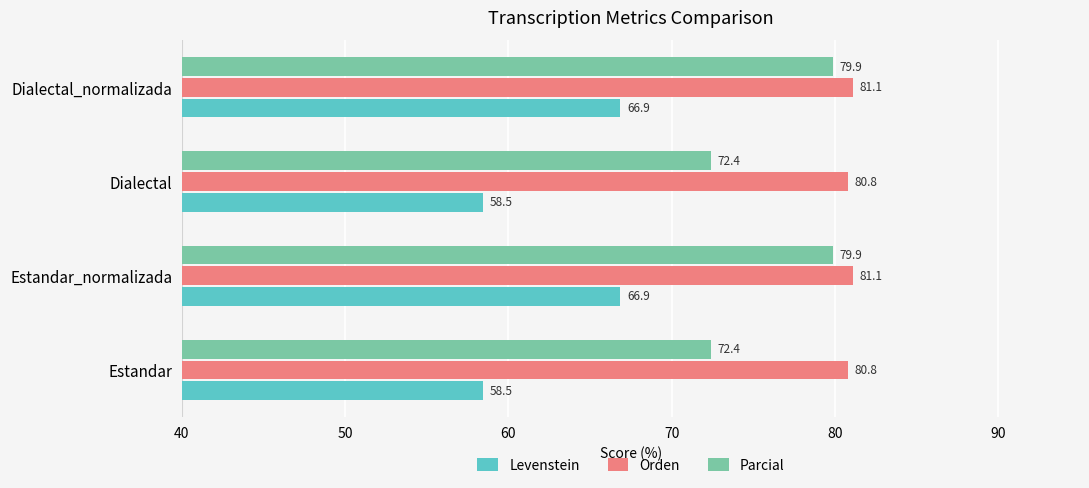

The Orden series shows 81.1 at Dialectal_normalizada. True or false?

True